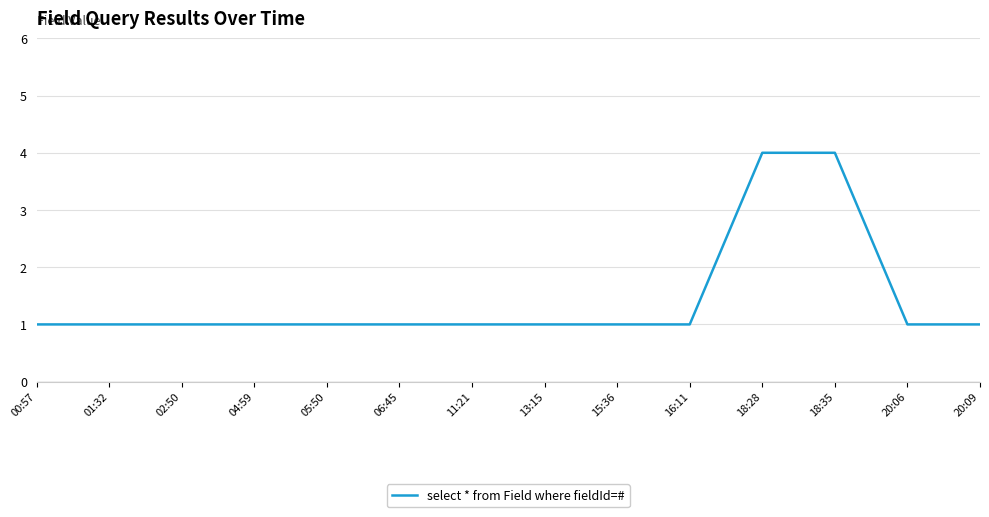

What position from the right is 00:57?

14